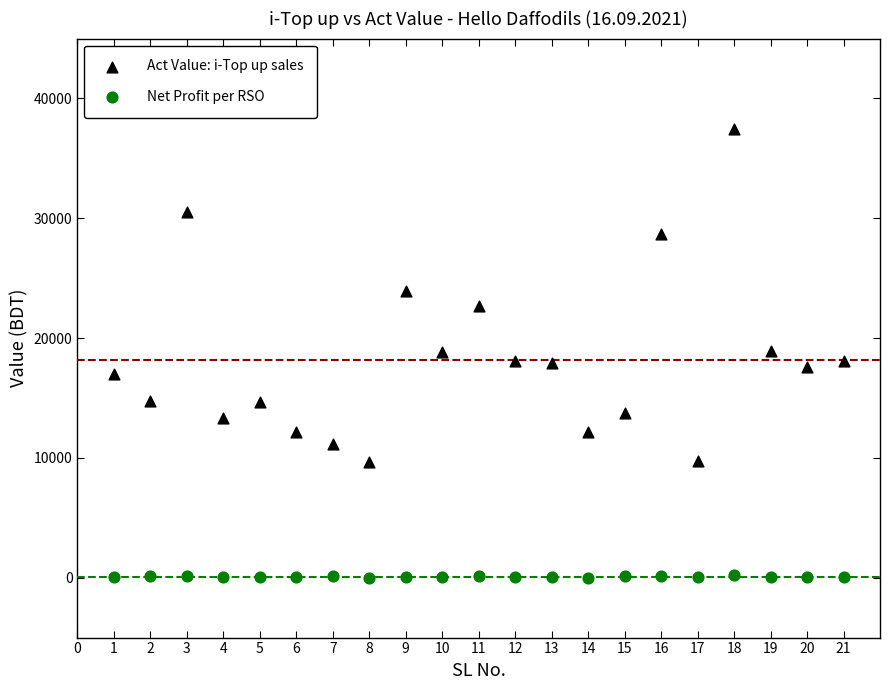

Which series has the widest spread of Y values?

Act Value: i-Top up sales